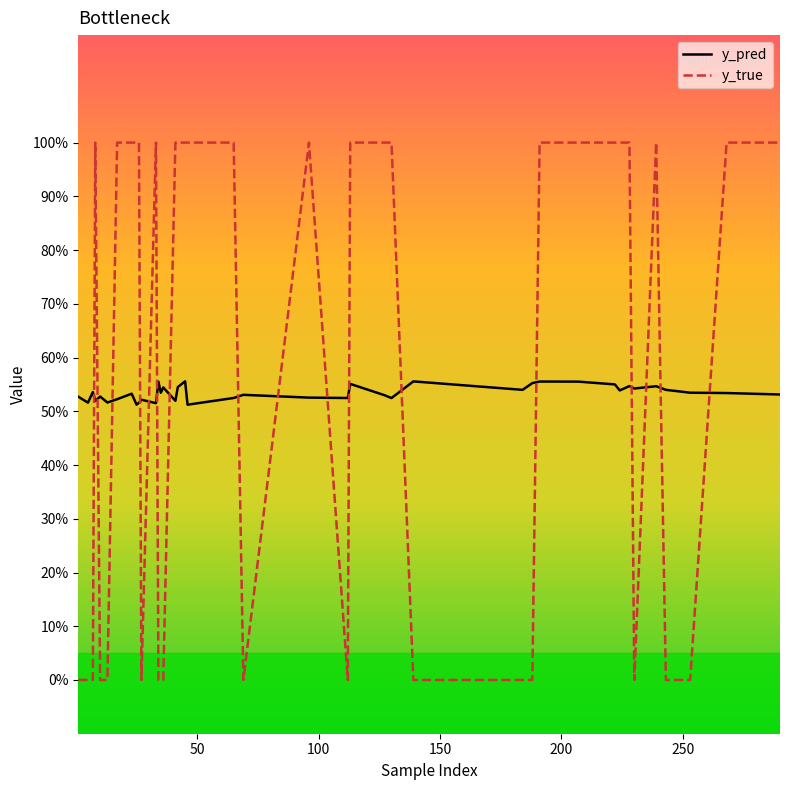

What are all the series names shown in the legend?

y_pred, y_true